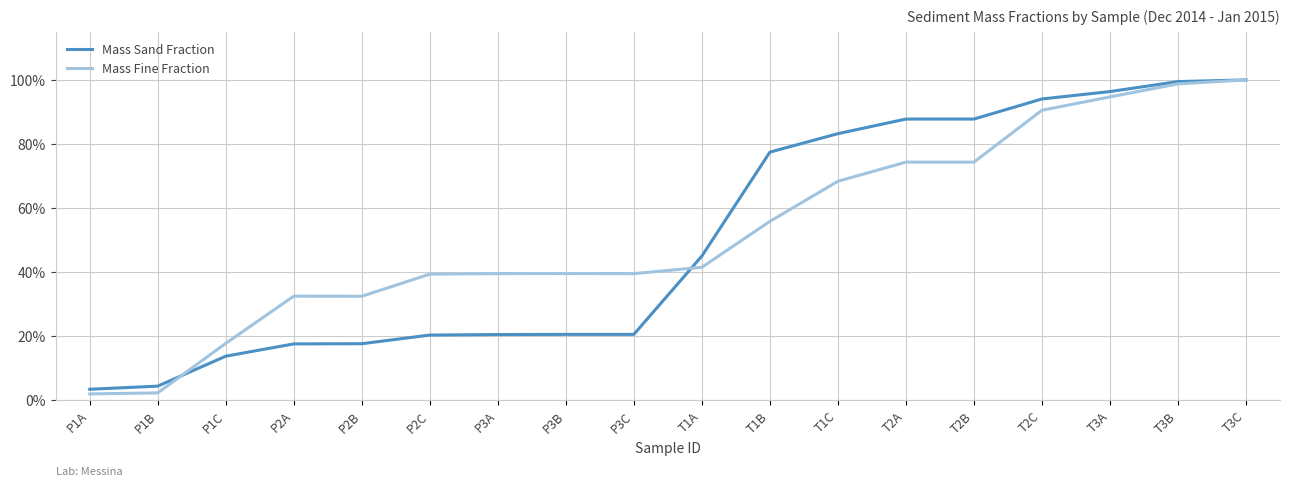

At which label does Mass Fine Fraction reach its minimum?

P1A